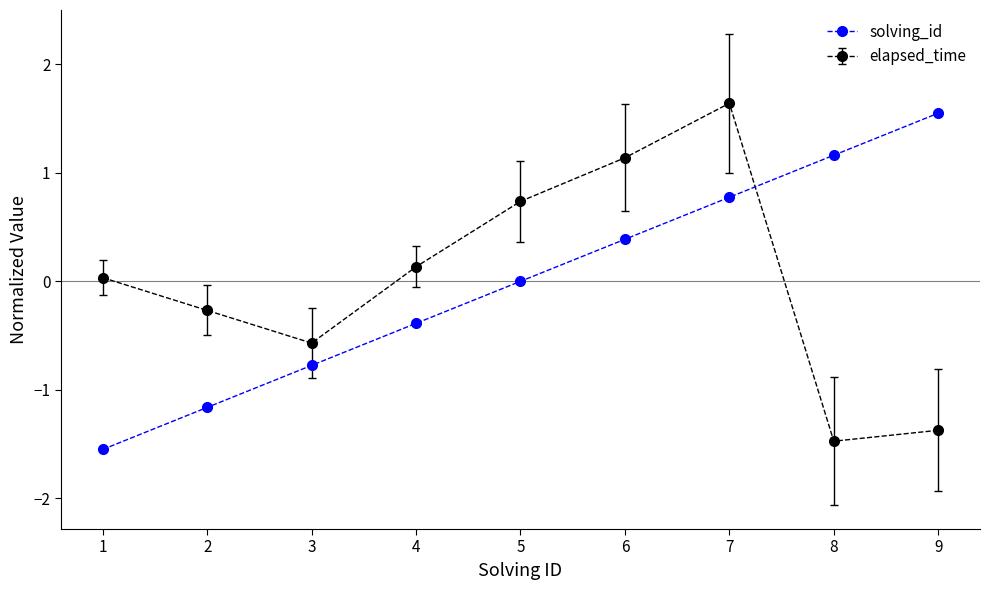

Count the number of categories in the chart.

9